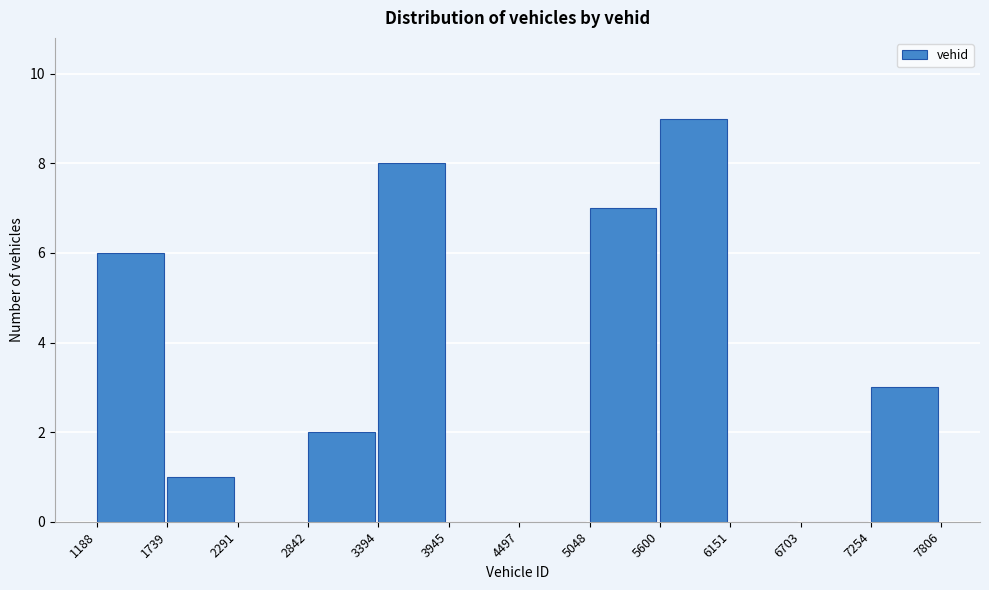

Reading left to right, list every bar in this chart as the range it spans on the x-axis followed by its height. The values are not printed on the chart, so give them approximately, as read against the axis.

1188 to 1739: 6
1739 to 2291: 1
2291 to 2842: 0
2842 to 3394: 2
3394 to 3945: 8
3945 to 4497: 0
4497 to 5048: 0
5048 to 5600: 7
5600 to 6151: 9
6151 to 6703: 0
6703 to 7254: 0
7254 to 7806: 3